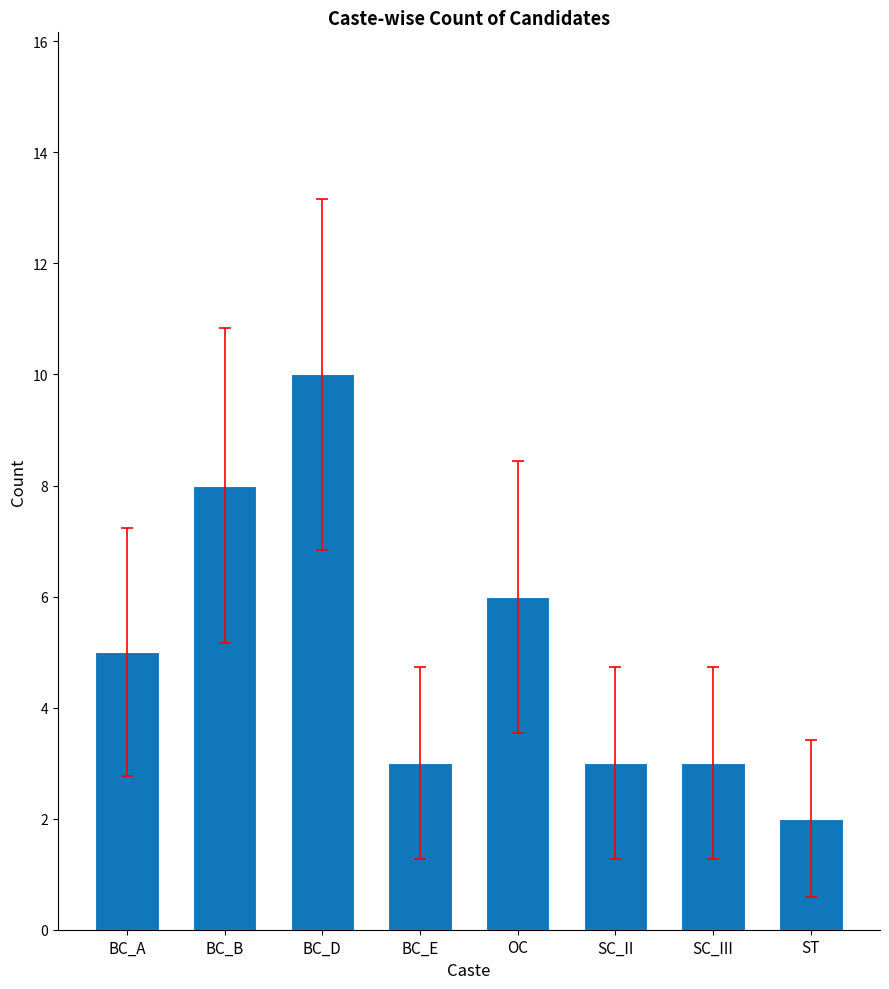

What is the smallest value displayed?

2